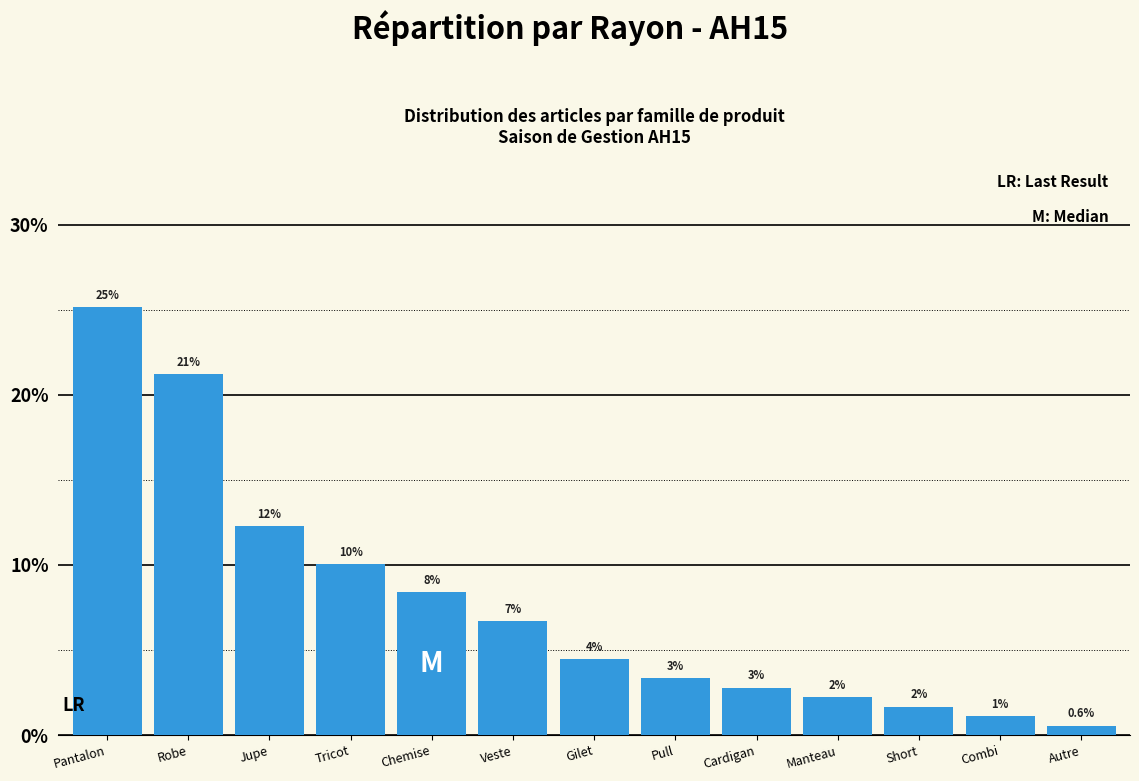

Does the chart contain any negative values?

No